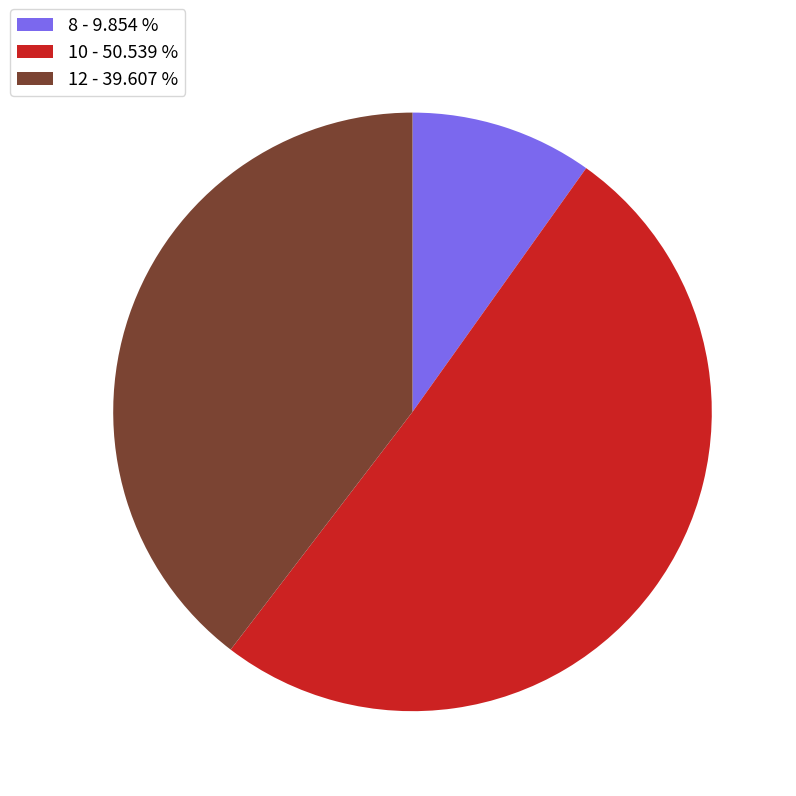

Which category has the smallest portion of the pie?

8 - 9.854 %